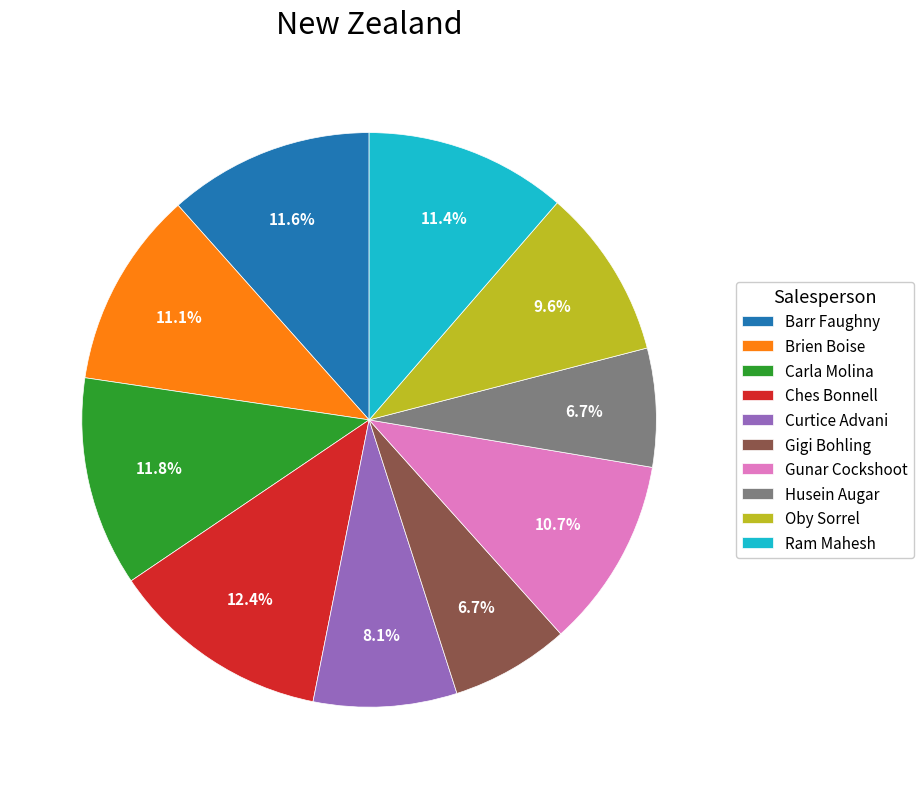

Is there any slice that represents more than half of the pie?

No